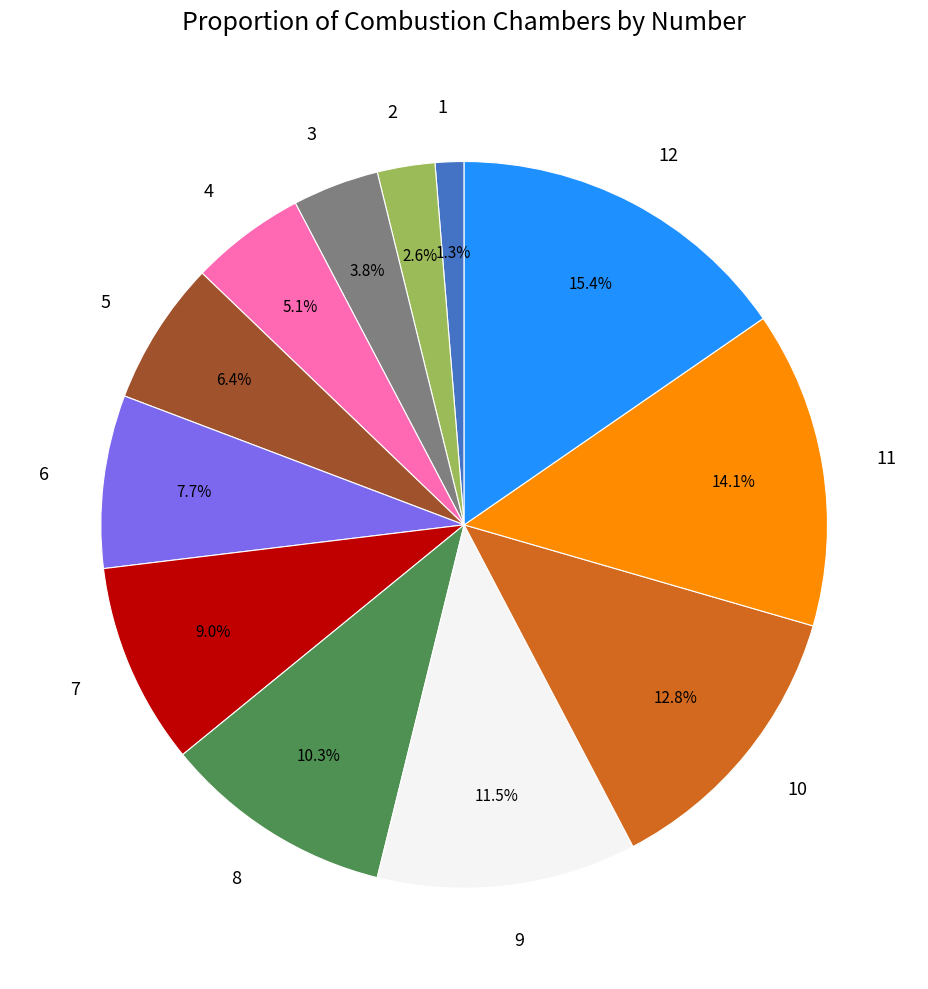

Is there any slice that represents more than half of the pie?

No